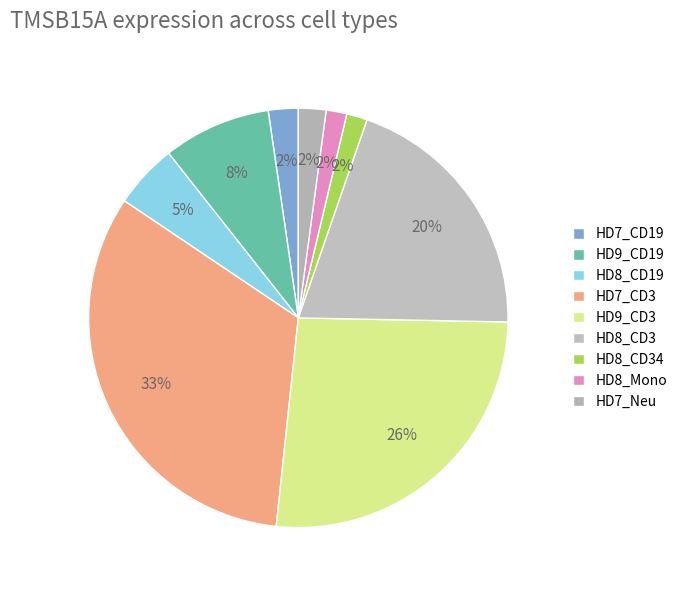

Count the number of slices in the pie.

9